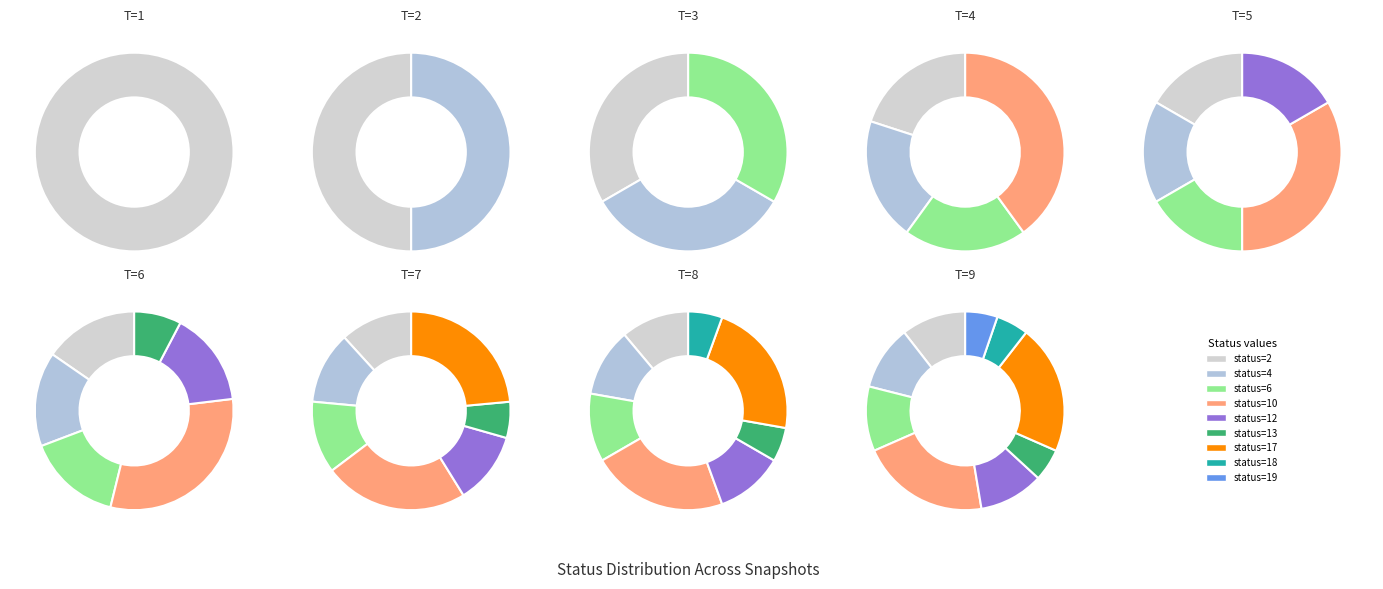

What is the ratio of the value at statuses_10 to the value at statuses_17?

0.6